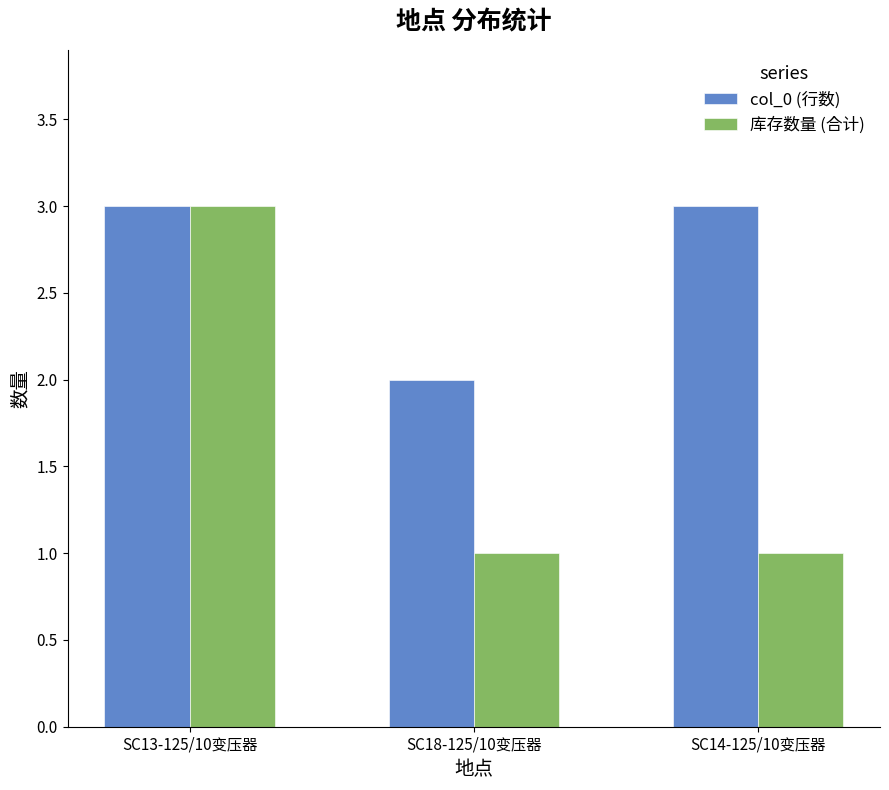

Reading left to right, extract all data points from this chart.

col_0 (行数): SC13-125/10变压器=3	SC18-125/10变压器=2	SC14-125/10变压器=3
库存数量 (合计): SC13-125/10变压器=3	SC18-125/10变压器=1	SC14-125/10变压器=1